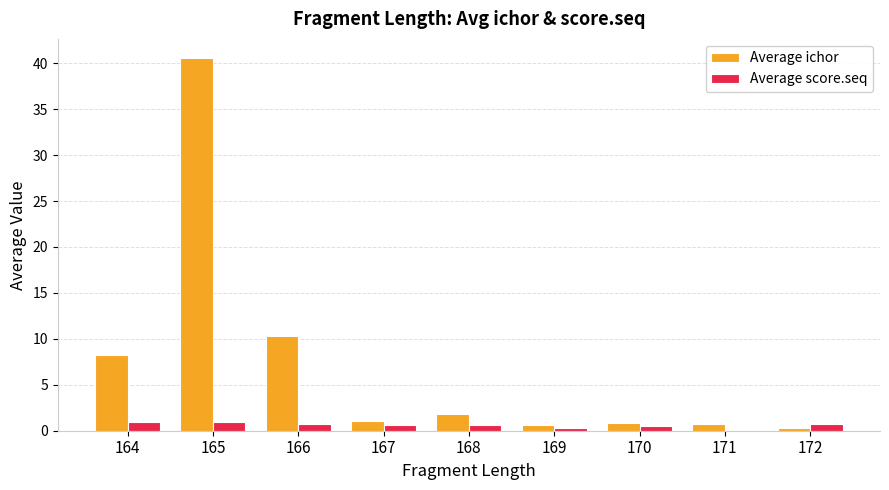

At which category is the sum across all series the highest?

165